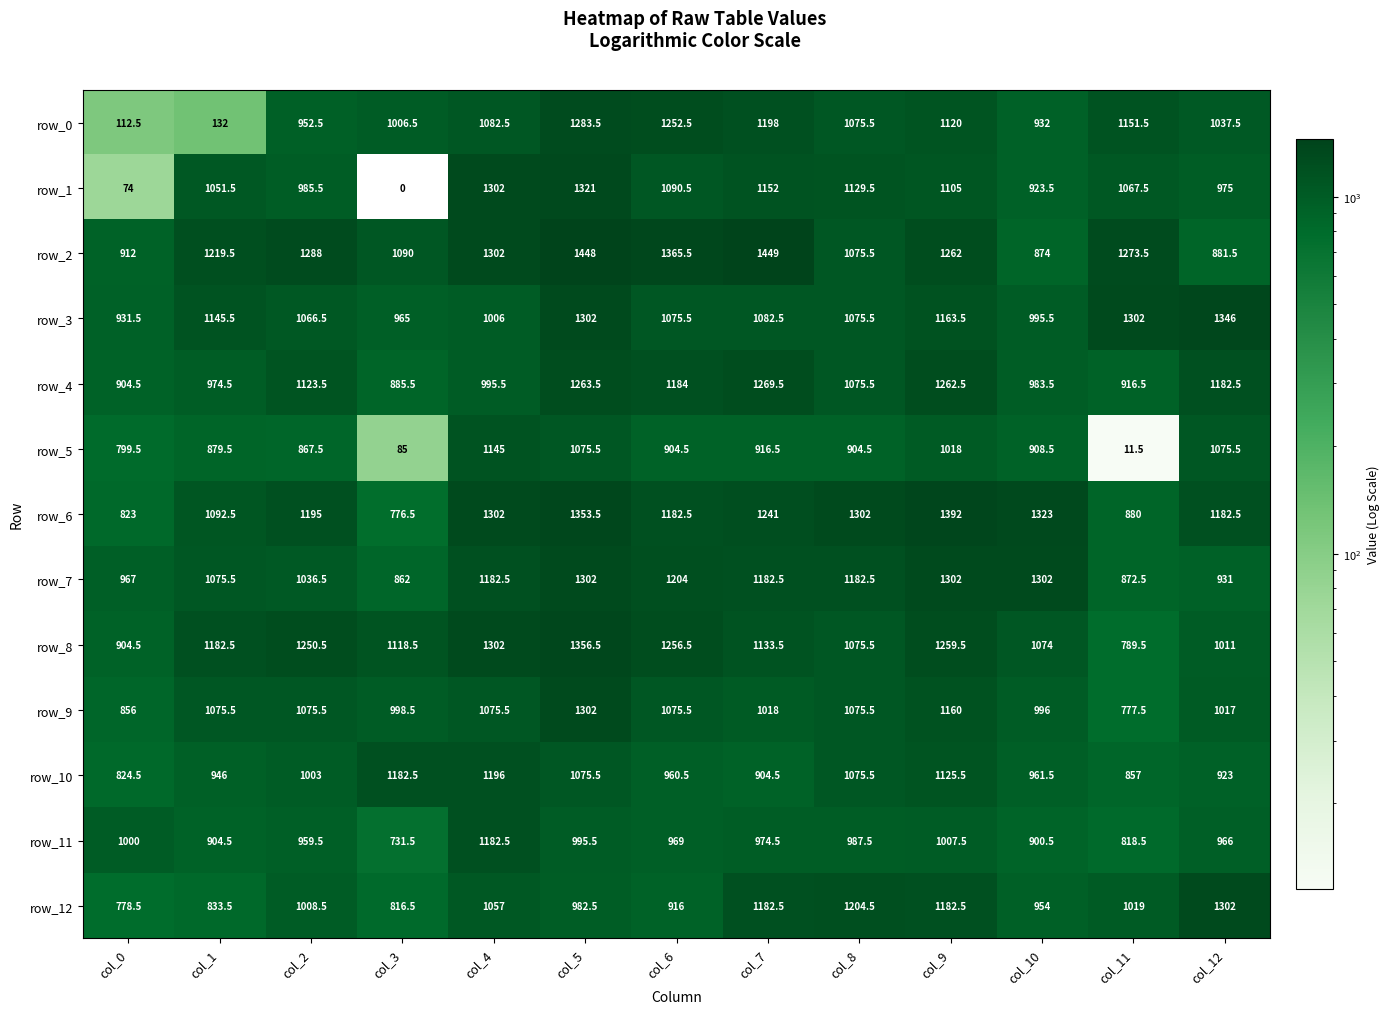

The row_9 series shows 1075.5 at col_2. True or false?

True